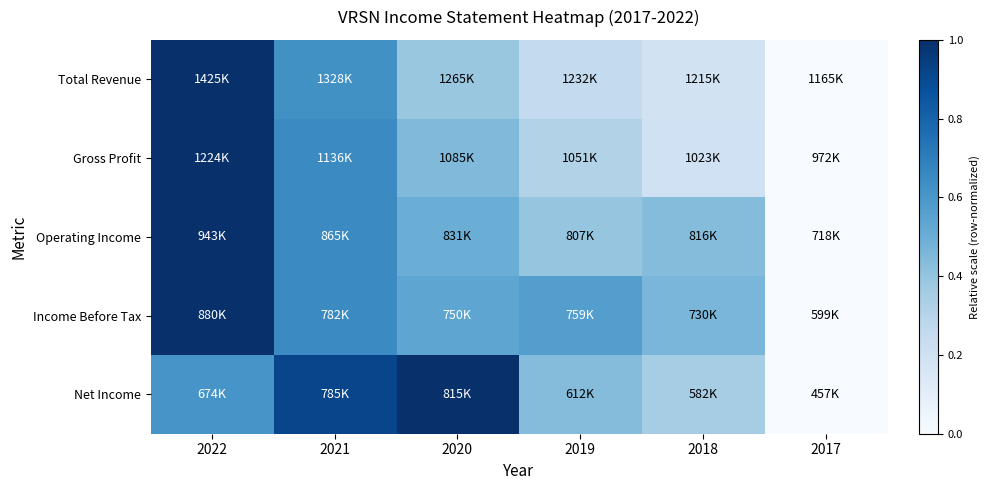

What is the difference between the highest and lowest values at 2022?

0.4